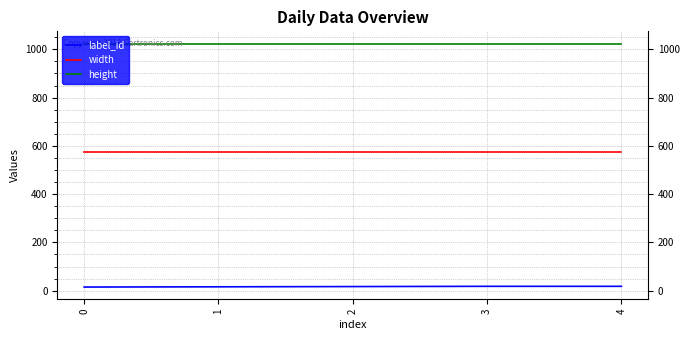

List the series in order of their overall mean, lowest first.

label_id, width, height